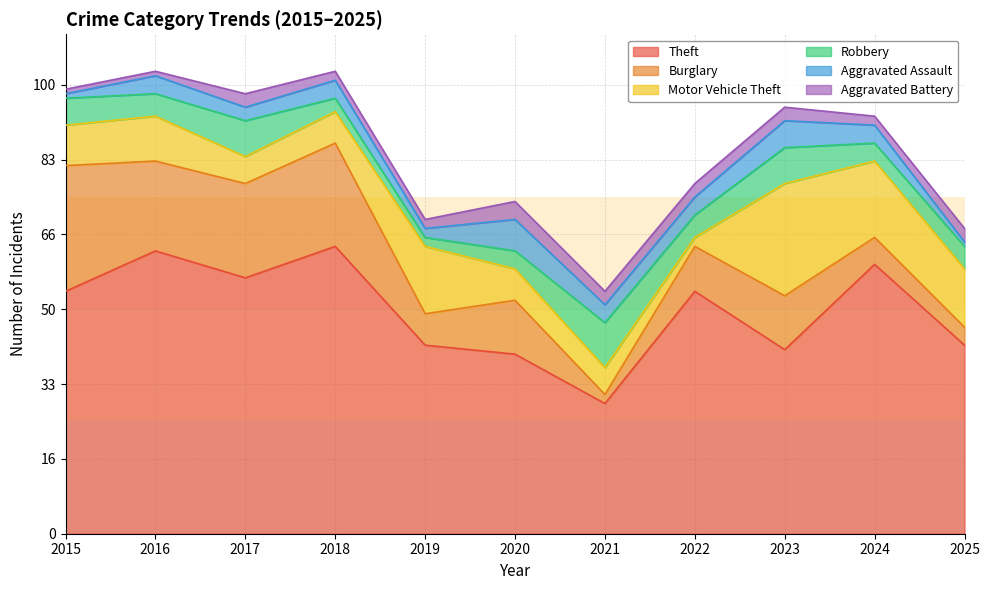

At which category is the sum across all series the highest?

2016